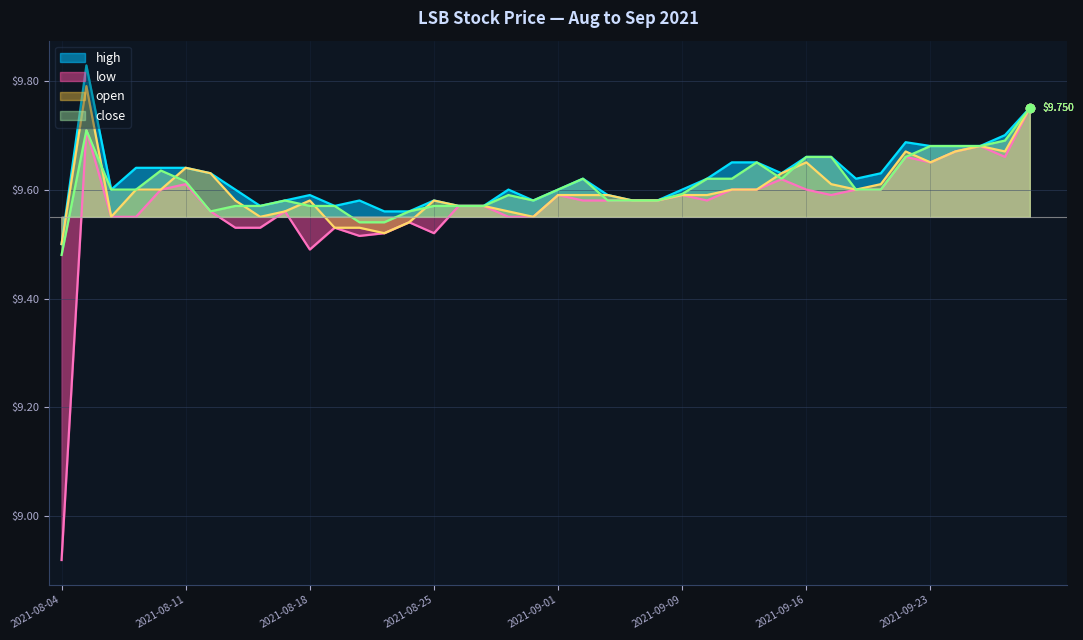

What is the label of the 37th point from the right?

2021-08-09